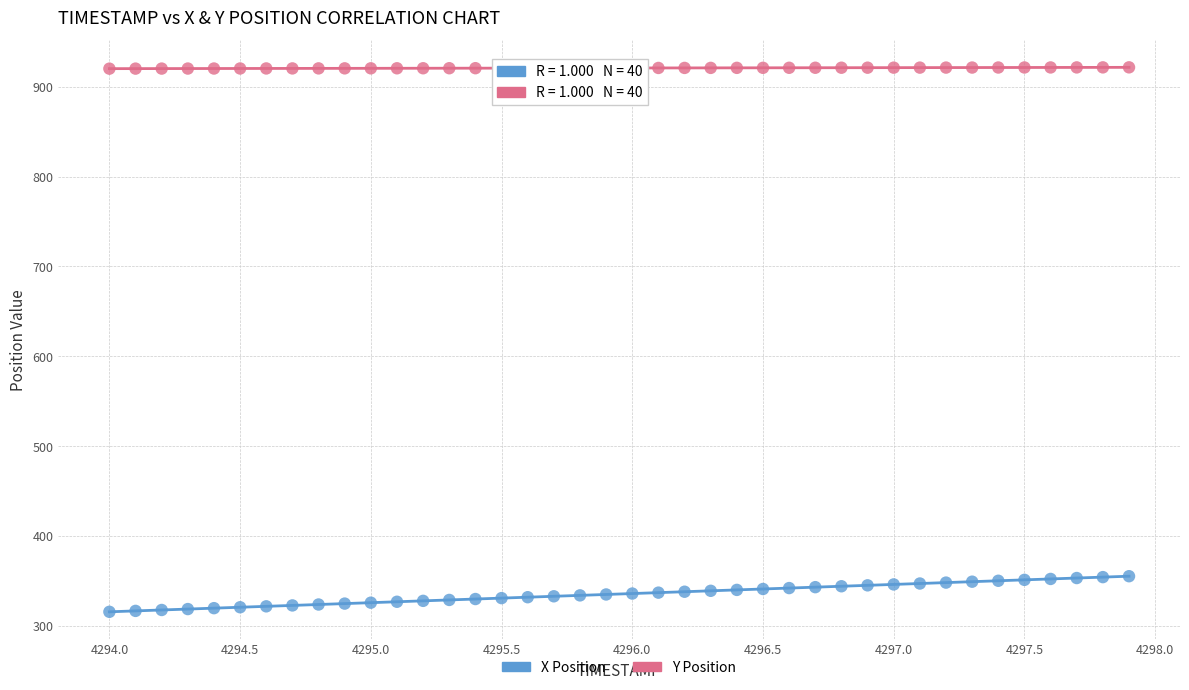

Which series reaches the maximum Y coordinate?

Y Position